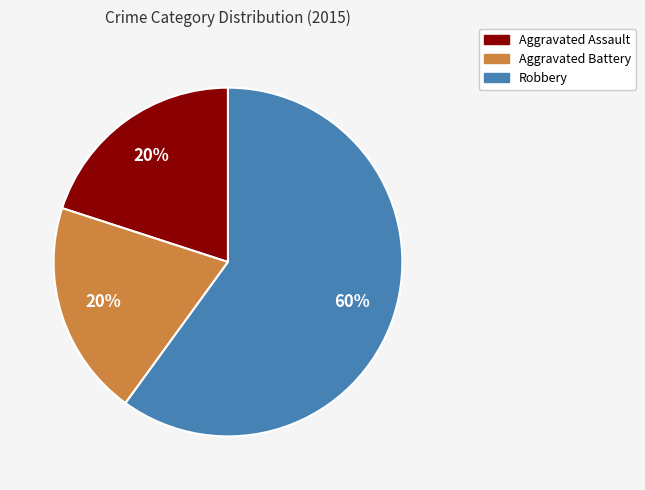

Which category has the biggest portion of the pie?

Robbery